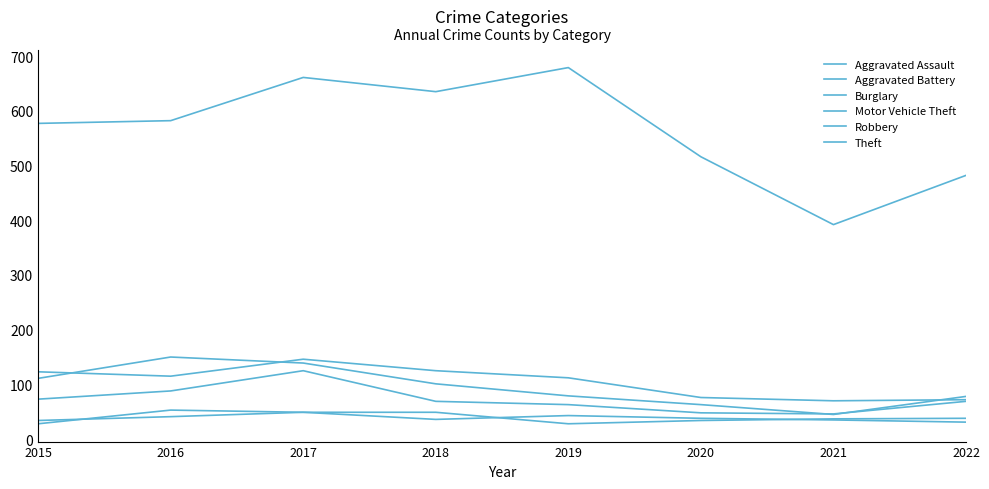

Does the chart display data point markers on the line(s)?

No